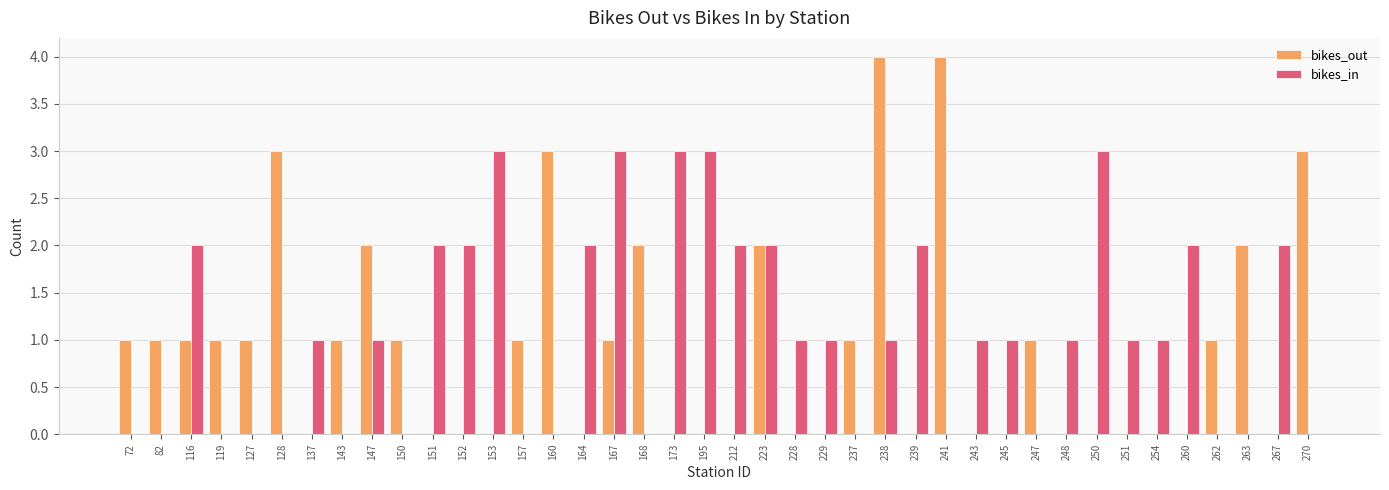

True or false: bikes_in has a value of 0 at 137.

False